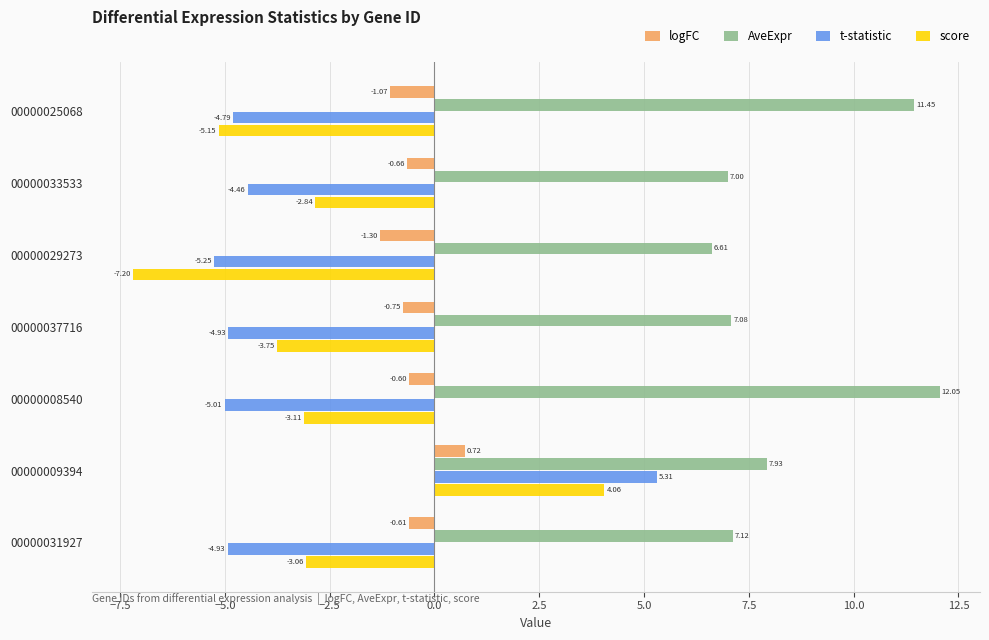

What is the spread (max minus min) of values at 00000033533?

11.5